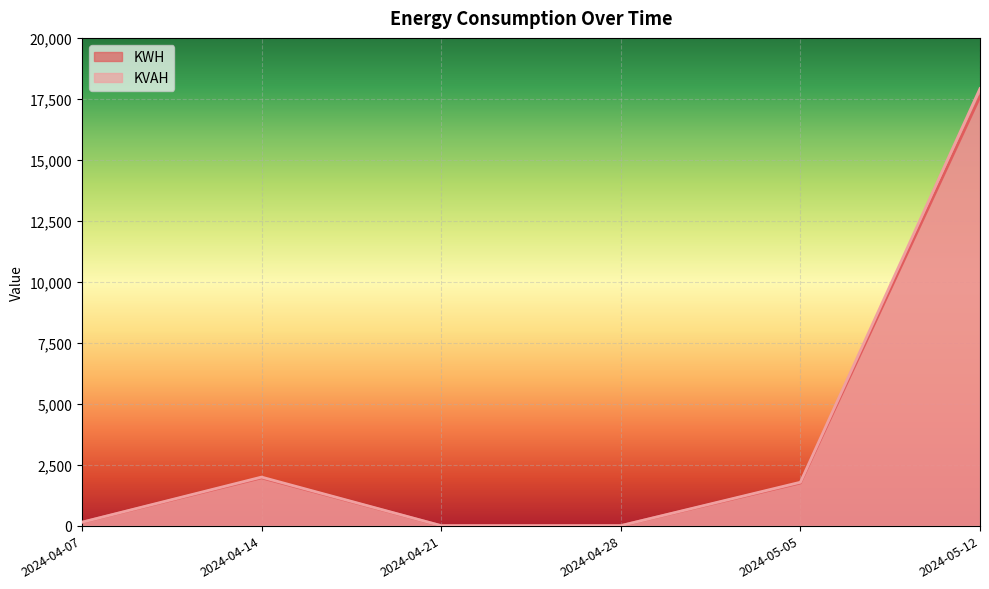

Is it true that KVAH equals 458.2 at 2024-04-14?

False